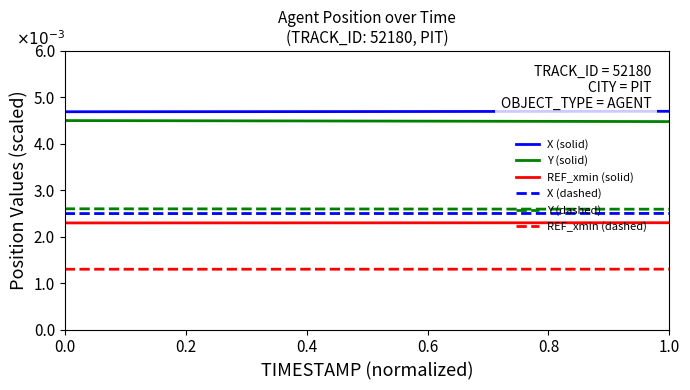

Does the chart display data point markers on the line(s)?

No